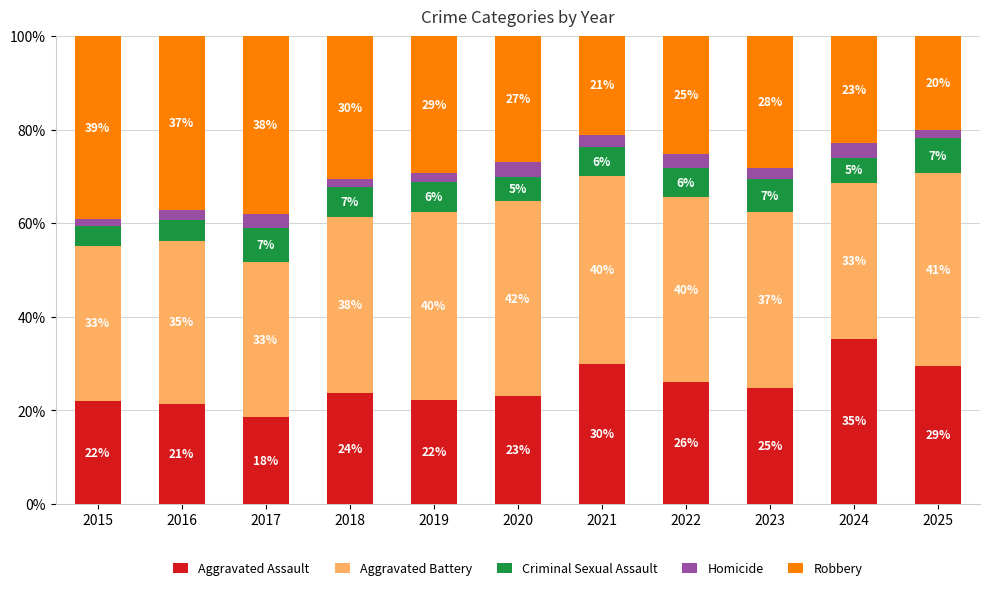

How many bars are there in total?

11